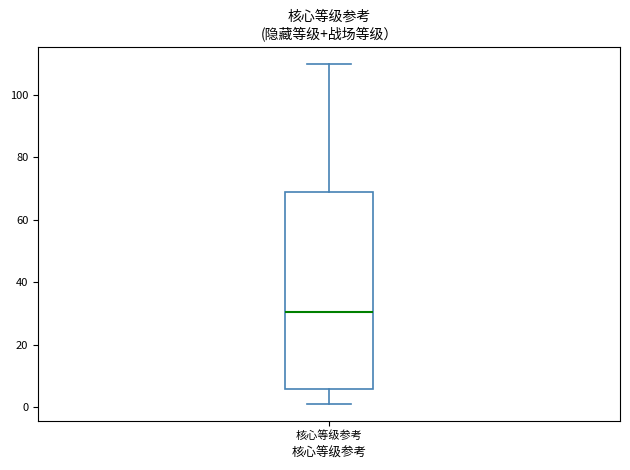

Where does the lower whisker of the box for 核心等级参考 end on the y-axis? The values are not printed on the chart, so give them approximately, as read against the axis.

2